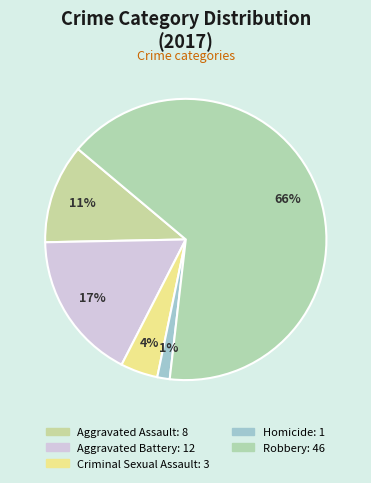

To the nearest percent, what is the combined percentage of Aggravated Assault and Homicide?

13%